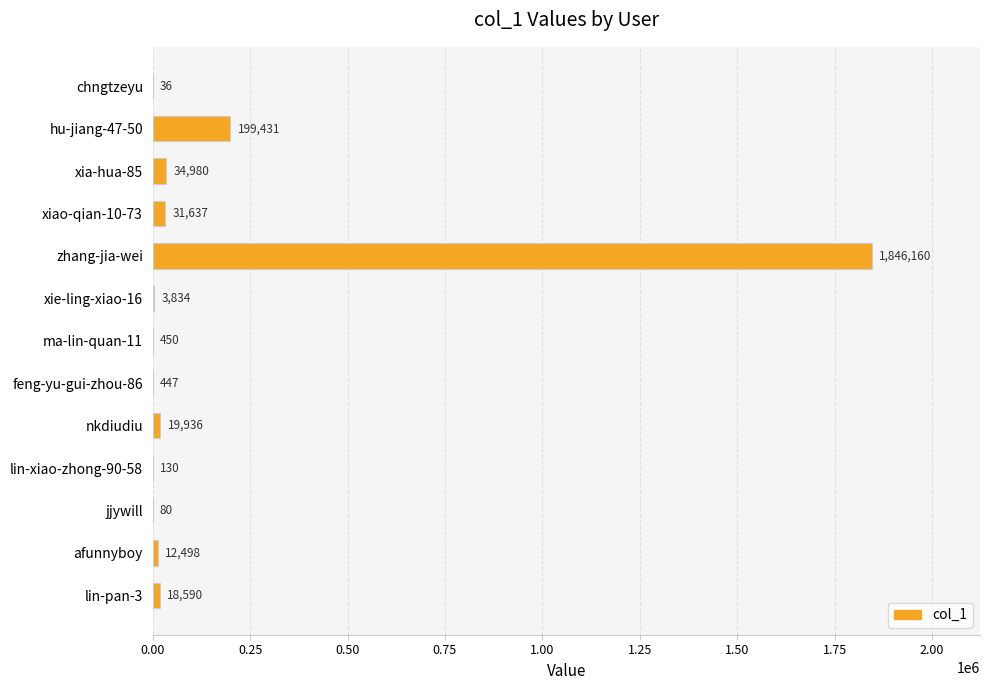

What is the sum of all values?

2168209